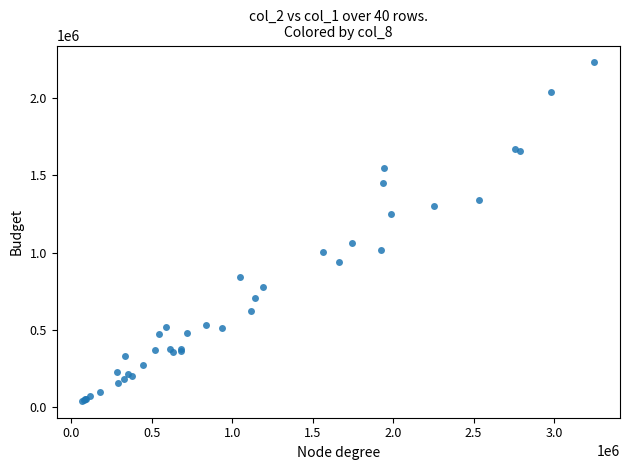

What Y value in the scatter plot is closest to 1137000?

1064000